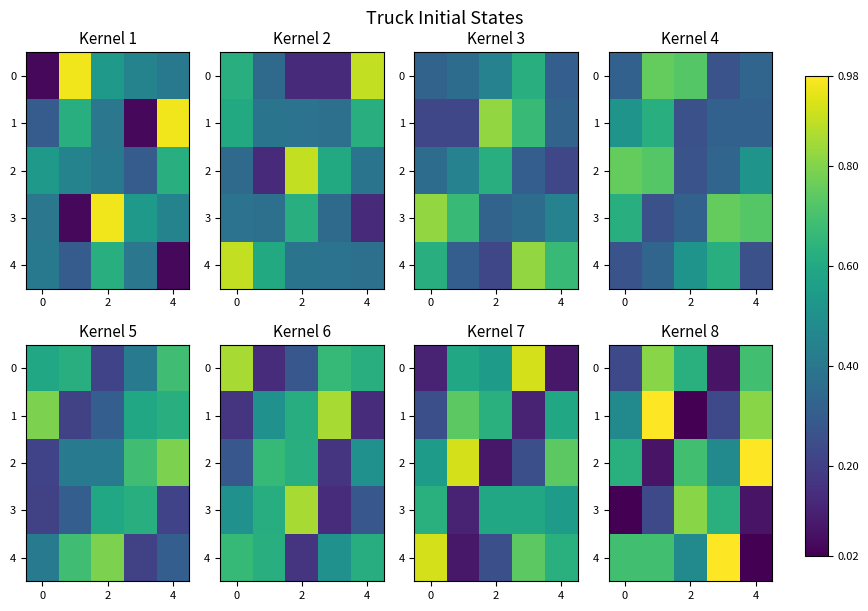

What is the average value of the 0 series?

0.5